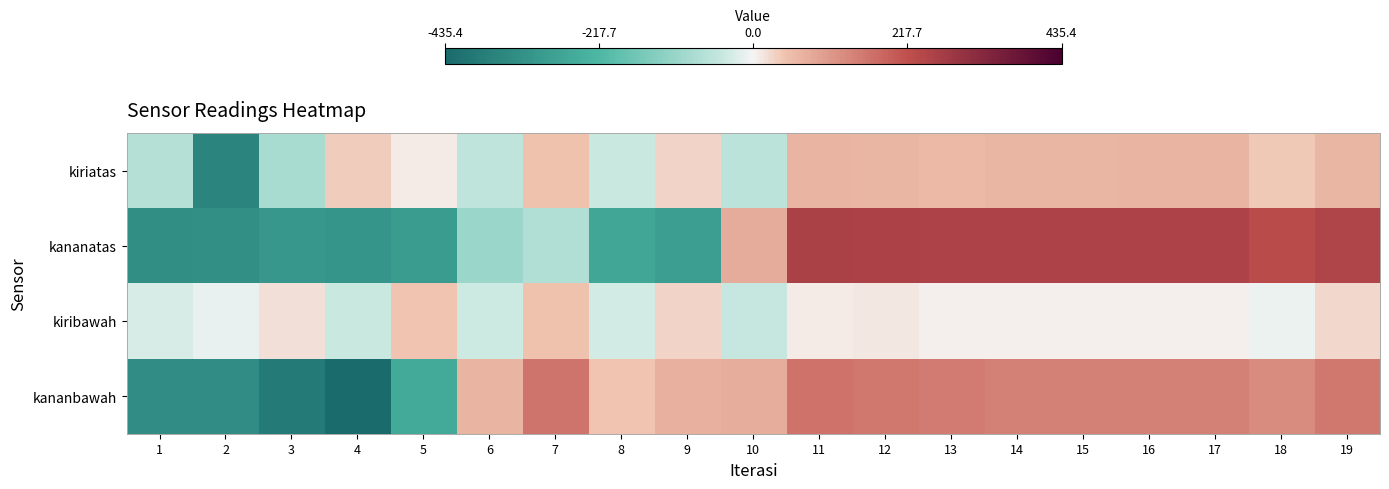

Reading right to left, list all the values displayed in this chart.

kiriatas: 19=64.1	18=39.1	17=66.1	16=66.1	15=64.1	14=62.1	13=61.1	12=63.1	11=66.1	10=-58.9	9=28.1	8=-40.9	7=45.1	6=-55.9	5=10.1	4=37.1	3=-87.9	2=-357.9	1=-69.9
kananatas: 19=245.6	18=228.6	17=250.6	16=251.6	15=250.6	14=249.6	13=251.6	12=252.6	11=256.6	10=81.6	9=-287.4	8=-267.4	7=-72.4	6=-107.4	5=-295.4	4=-315.4	3=-306.4	2=-331.4	1=-335.4
kiribawah: 19=26.2	18=-7.8	17=6.2	16=6.2	15=6.2	14=5.2	13=6.2	12=10.2	11=8.2	10=-45.8	9=28.2	8=-32.8	7=47.2	6=-40.8	5=41.2	4=-42.8	3=18.2	2=-10.8	1=-28.8
kananbawah: 19=157.6	18=126.6	17=145.6	16=144.6	15=143.6	14=143.6	13=152.6	12=158.6	11=166.6	10=77.6	9=72.6	8=41.6	7=162.6	6=65.6	5=-257.4	4=-435.4	3=-388.4	2=-339.4	1=-339.4